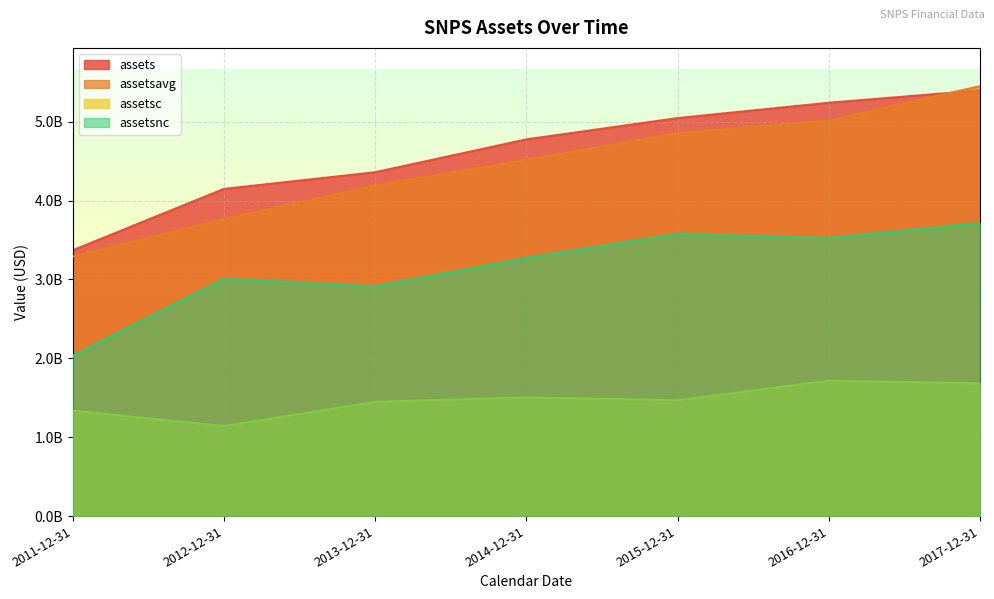

The assetsnc series shows 1489974392 at 2013-12-31. True or false?

False